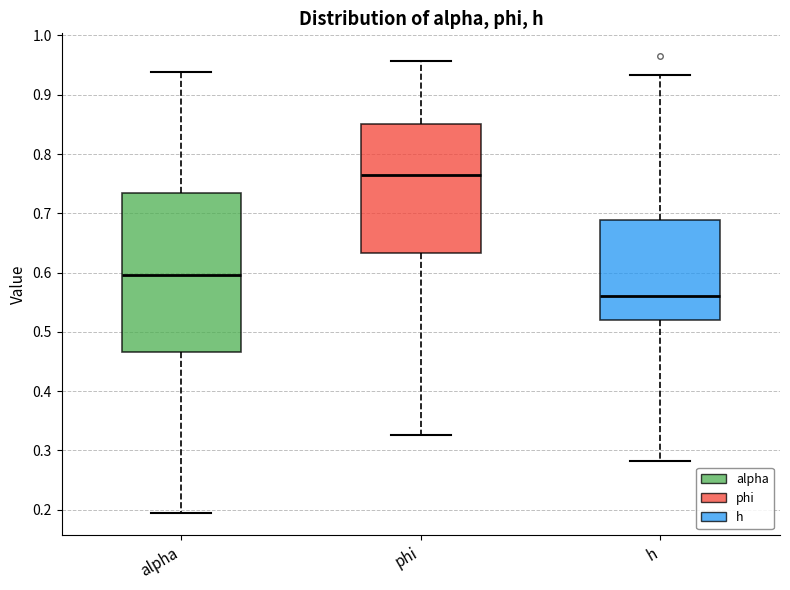

Reading left to right, read every box against the y-axis: the position of its median line, the range the box covers, and the ends of its whiskers. The values are not printed on the chart, so give them approximately, as read against the axis.

alpha: median 0.60, box 0.47 to 0.74, whiskers 0.20 to 0.94
phi: median 0.76, box 0.63 to 0.85, whiskers 0.33 to 0.96
h: median 0.56, box 0.52 to 0.69, whiskers 0.28 to 0.93